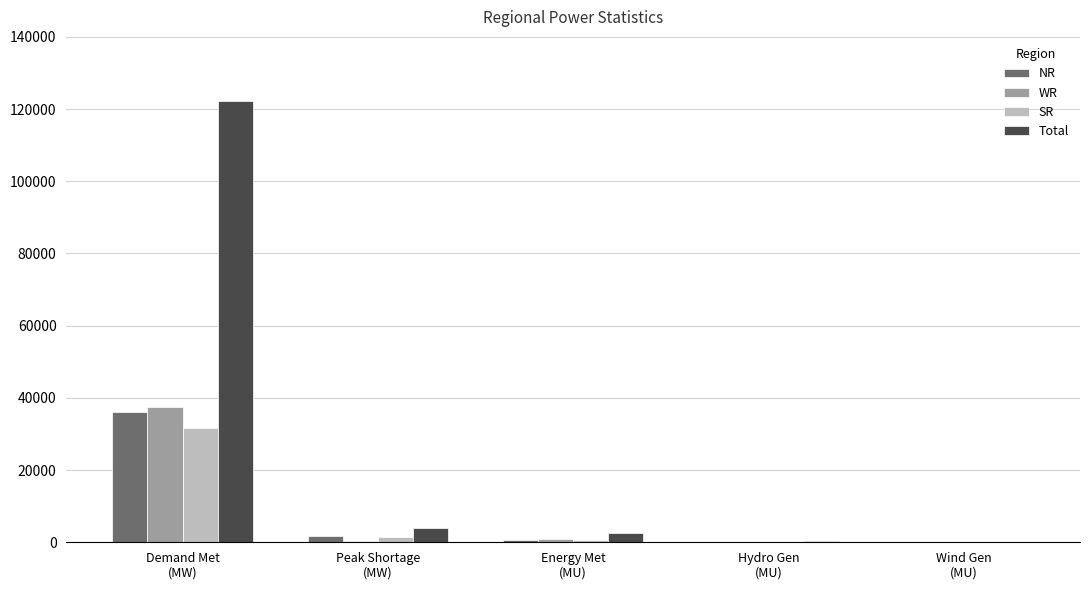

At which category is the sum across all series the highest?

Demand Met
(MW)